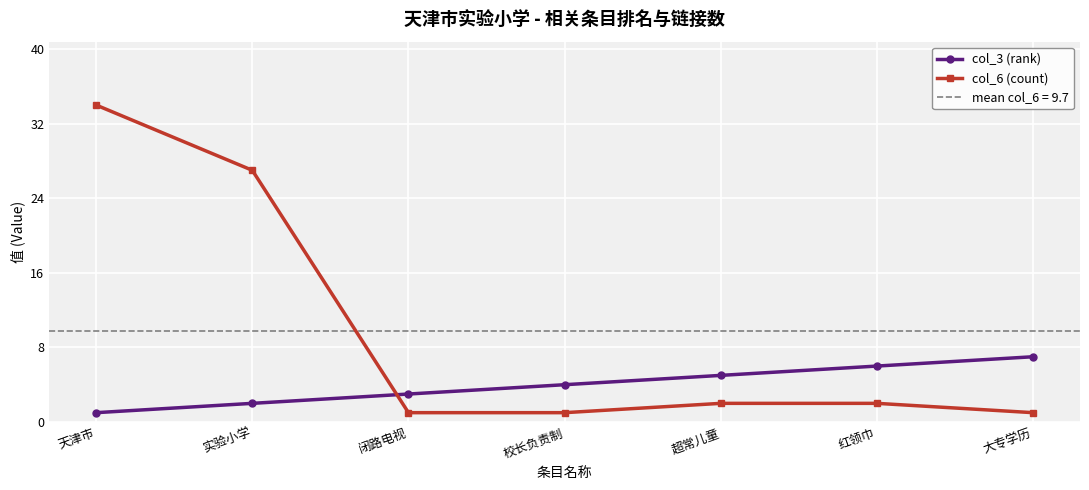

Between 天津市 and 实验小学, which series saw the biggest shift?

col_6 (count)